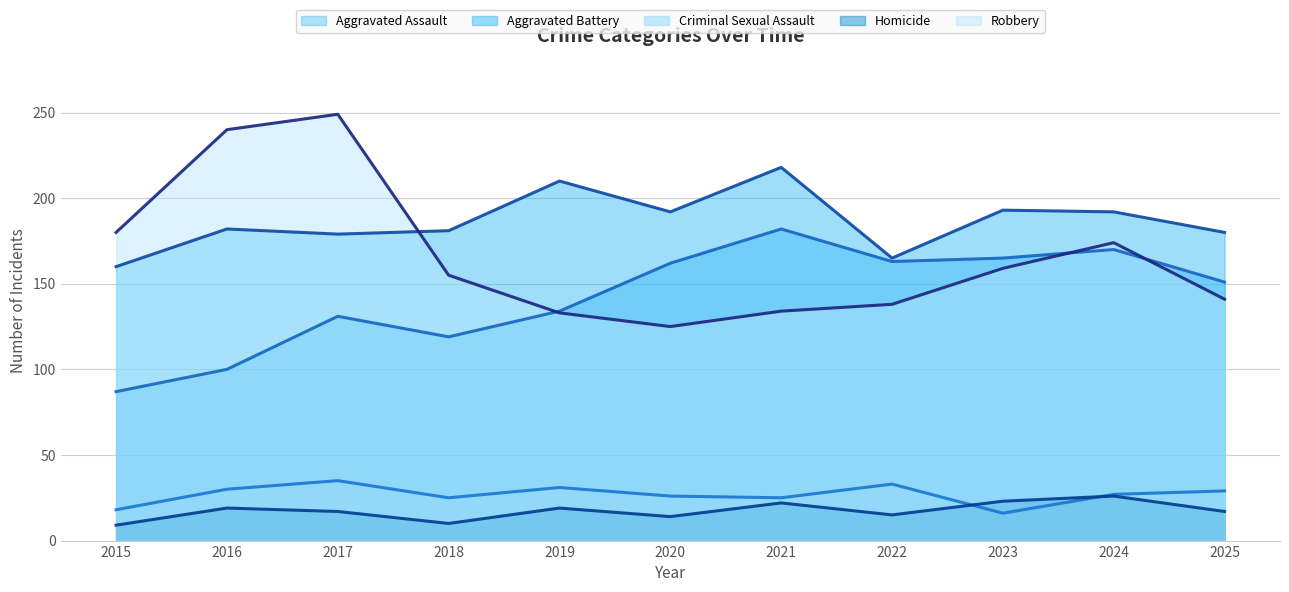

What is the difference between the Aggravated Assault (trend) values at 2017 and 2023?

34